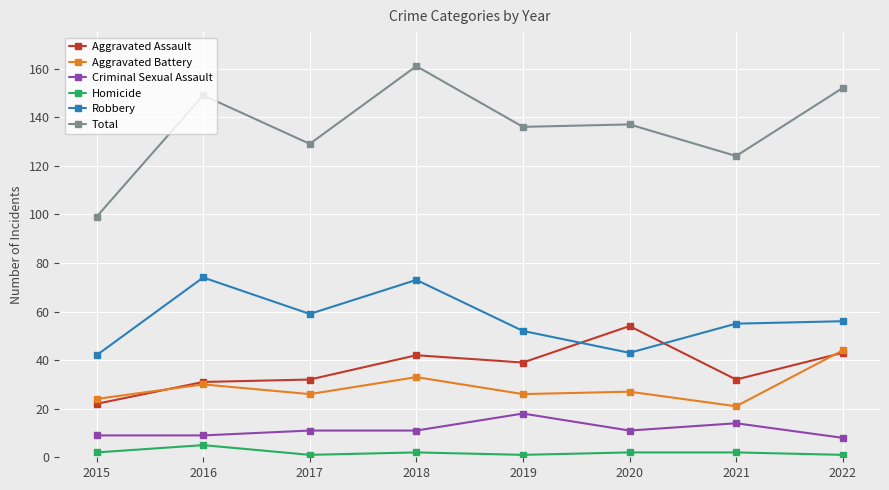

At which label does Aggravated Battery reach its minimum?

2021